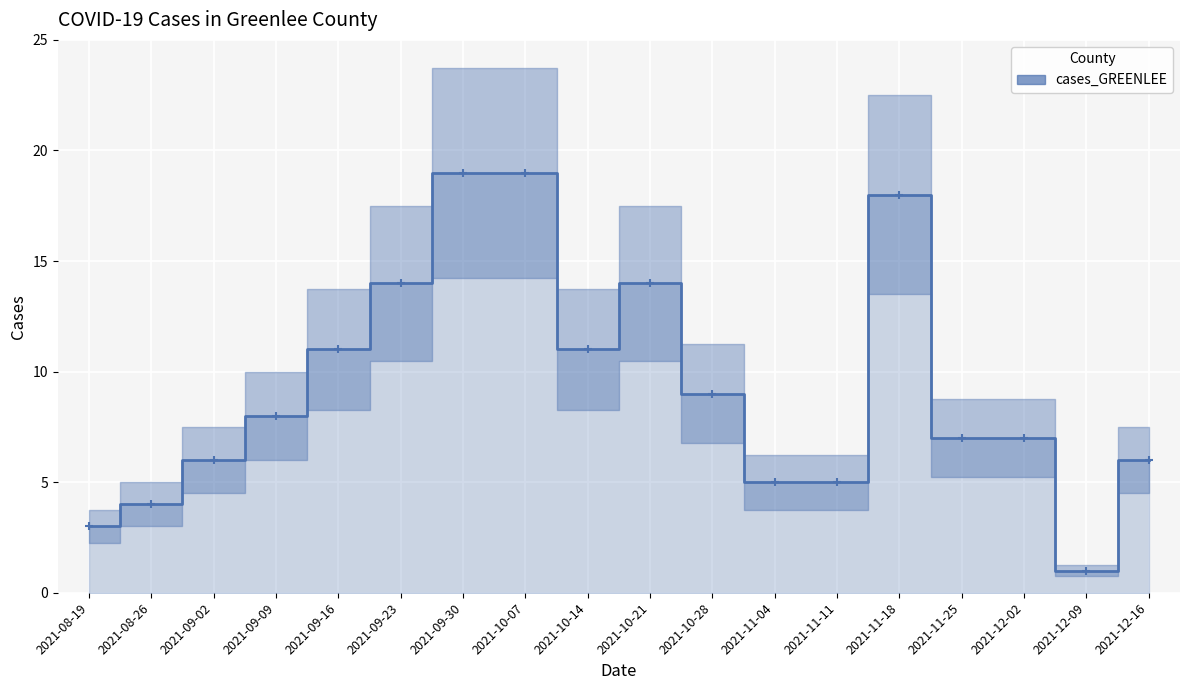

Rank the categories by value from highest to lowest.

2021-09-30, 2021-10-07, 2021-11-18, 2021-09-23, 2021-10-21, 2021-09-16, 2021-10-14, 2021-10-28, 2021-09-09, 2021-11-25, 2021-12-02, 2021-09-02, 2021-12-16, 2021-11-04, 2021-11-11, 2021-08-26, 2021-08-19, 2021-12-09